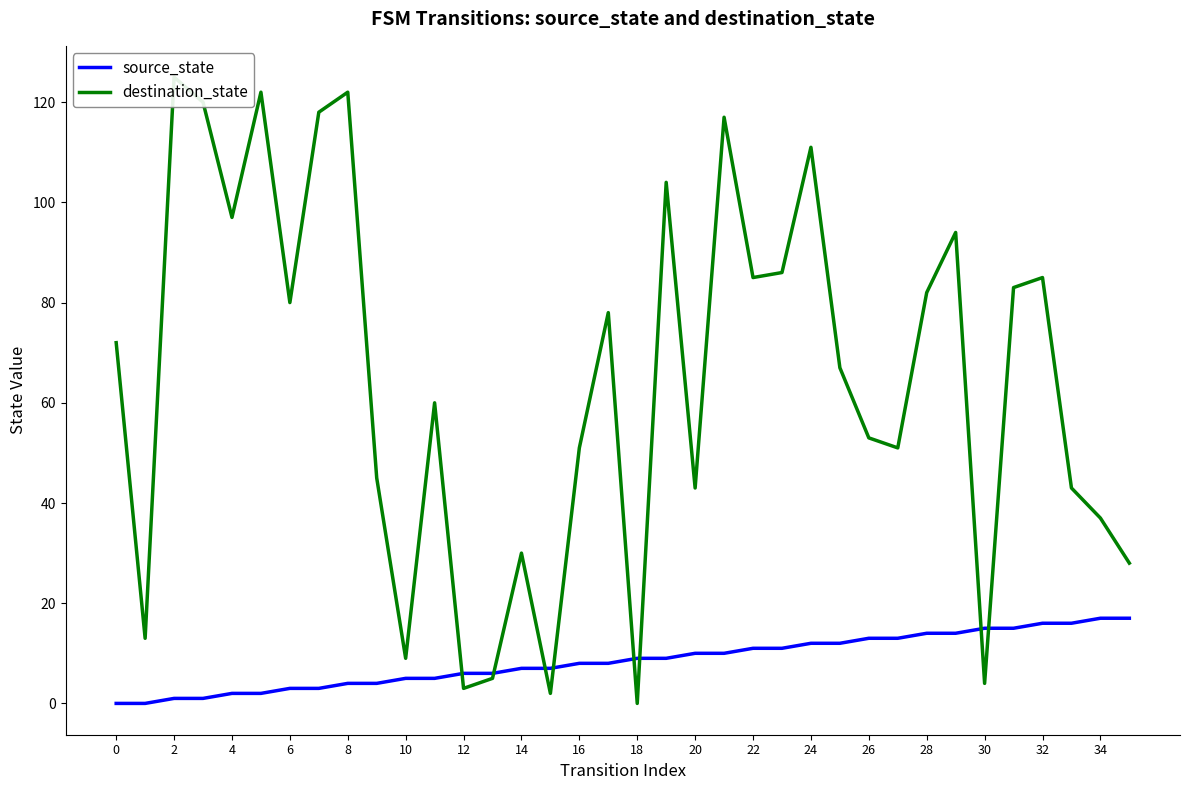

What is the maximum value for destination_state?

125